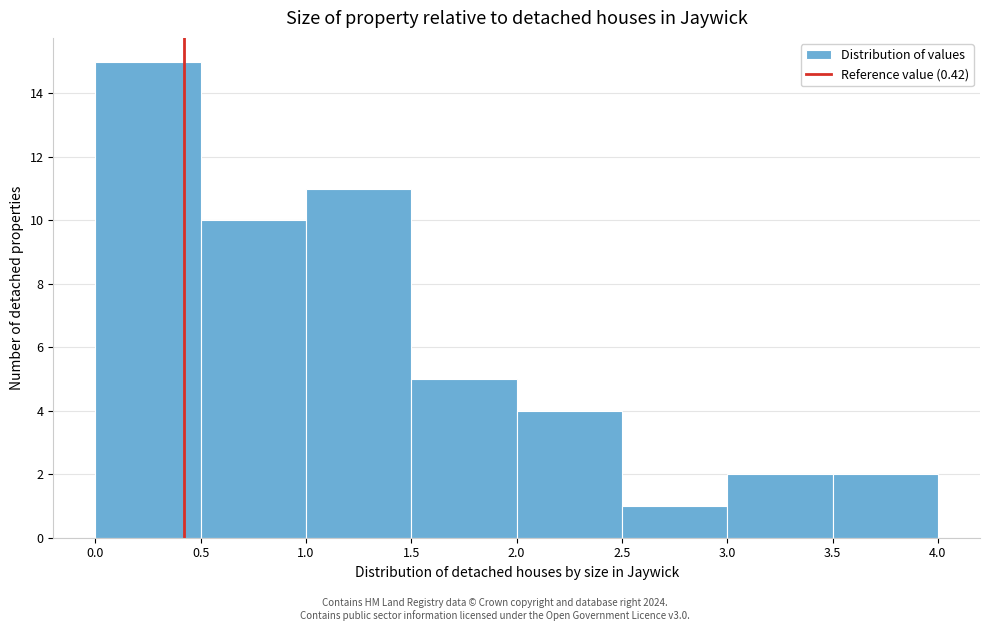

Which range on the x-axis has the tallest bar?

0.0 to 0.5